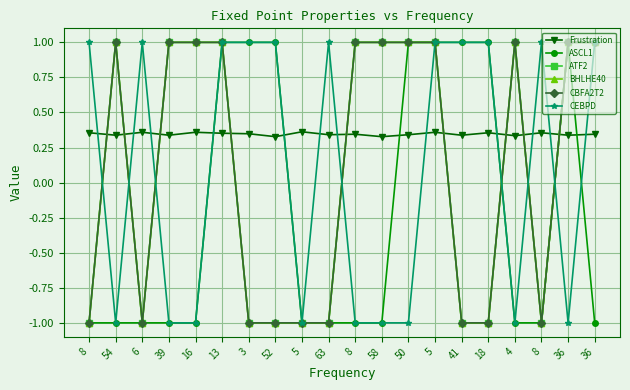

How many data points in BHLHE40 are less than 1?

9